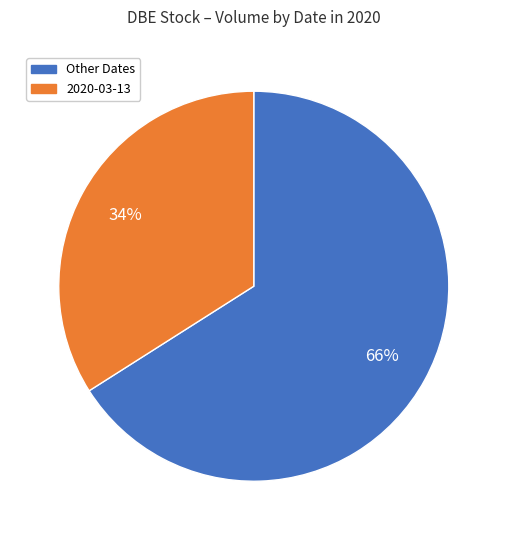

To the nearest percent, what portion does Other Dates represent?

66%